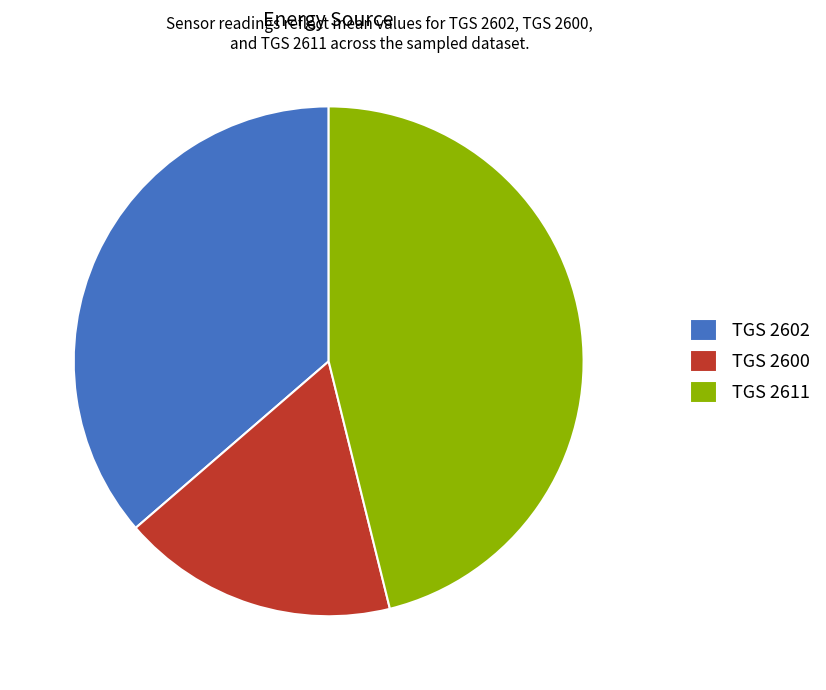

Approximately how many times larger is the value at TGS 2600 compared to TGS 2602?

0.5